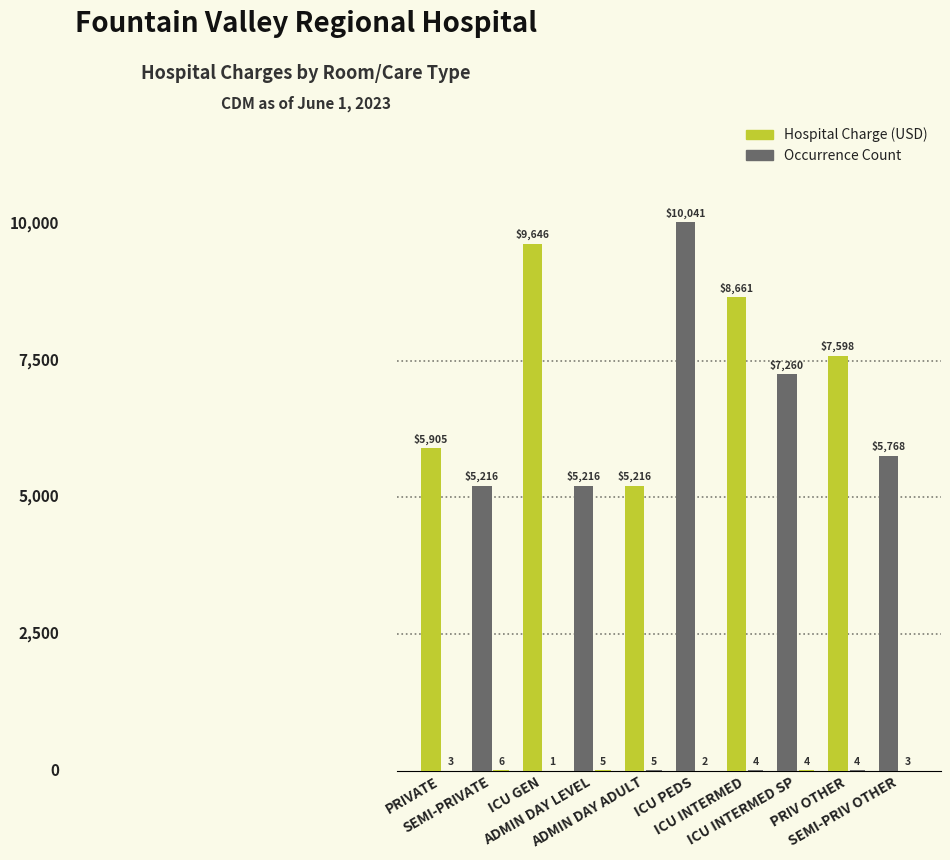

Reading left to right, what are all the values shown in this chart?

Hospital Charge (USD): 5905	5216	9646	5216	5216	10041	8661	7260	7598	5768
Occurrence Count: 3	6	1	5	5	2	4	4	4	3